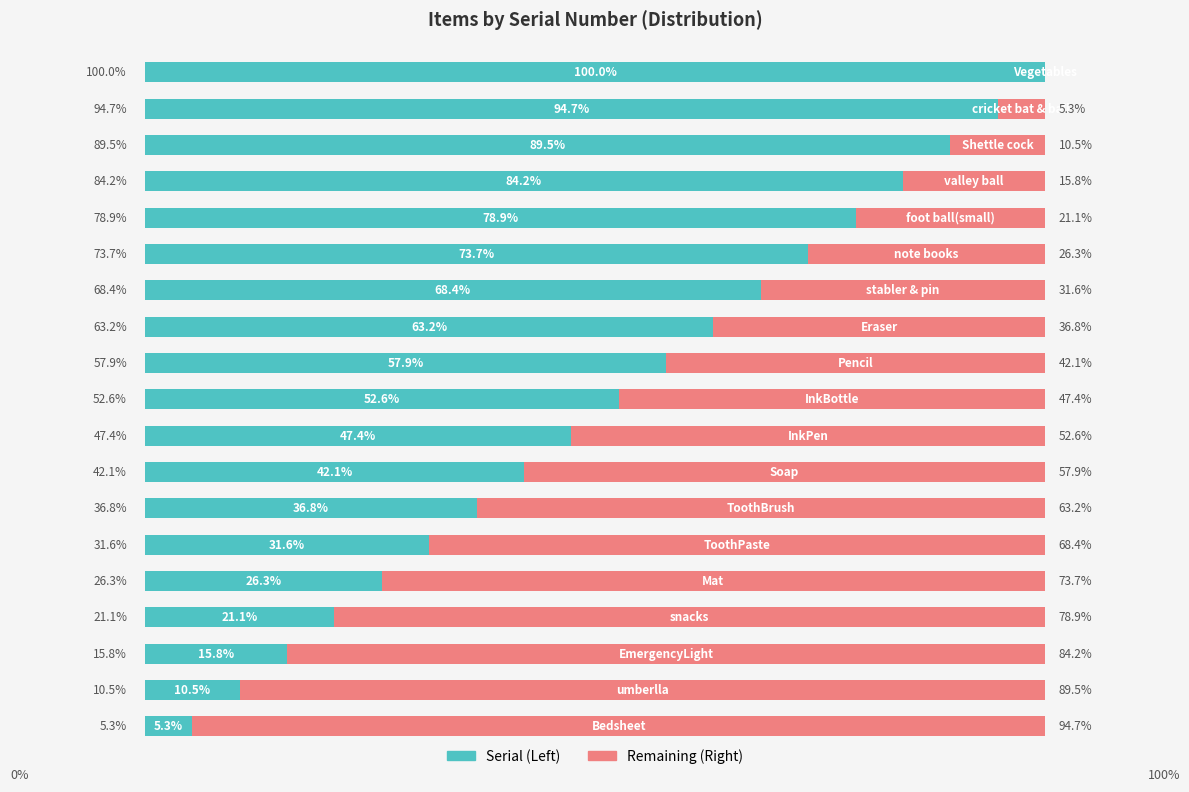

What is the maximum value for Serial (Left)?

100.0